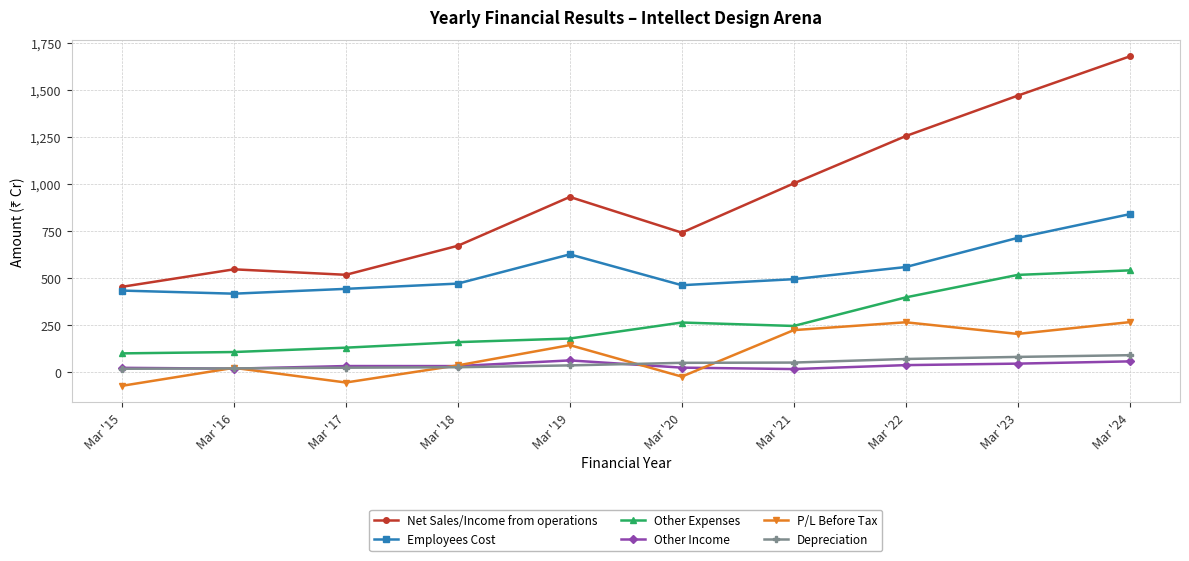

Which series has the widest spread of values?

Net Sales/Income from operations